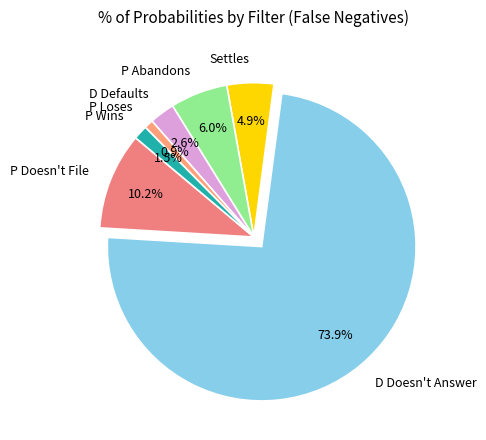

To the nearest percent, what portion does D Doesn't Answer represent?

74%